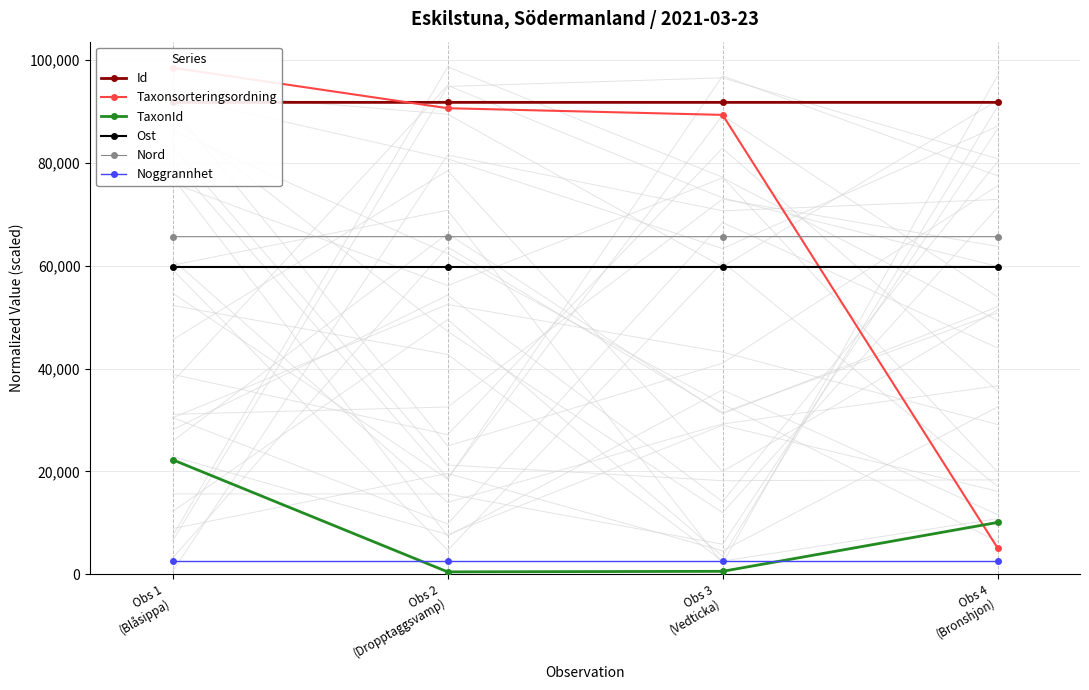

How many data points in Taxonsorteringsordning are less than 90653?

2